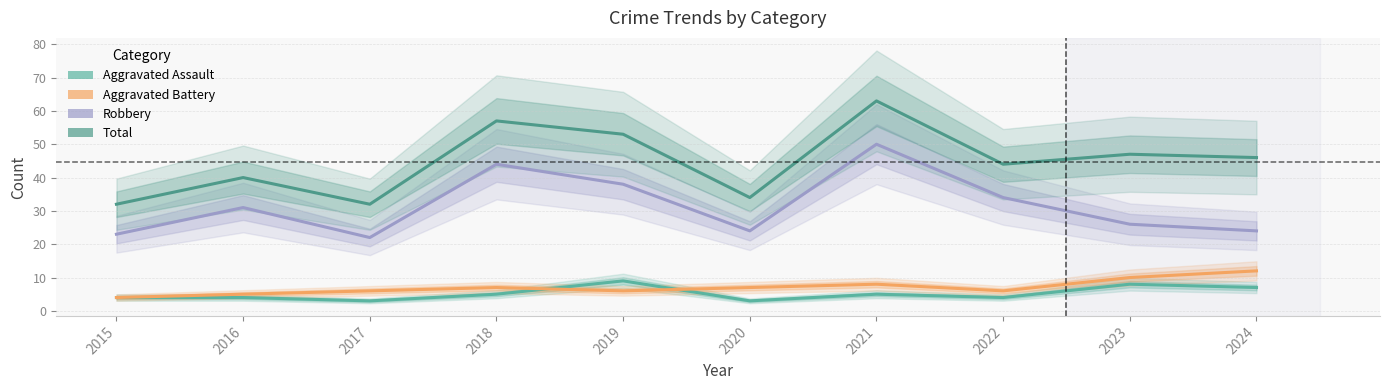

How many values in the Aggravated Assault series are below 5?

5